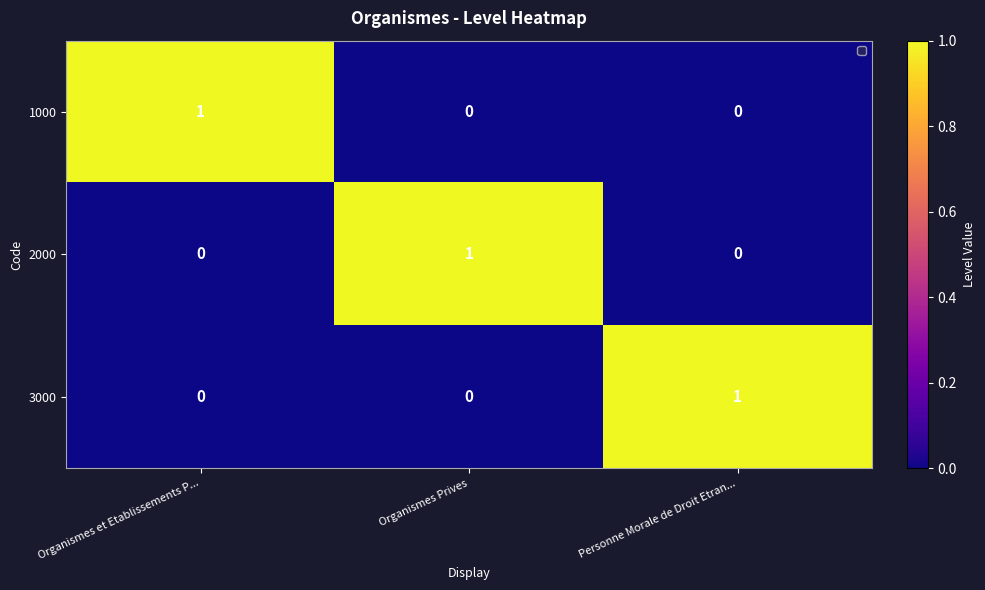

Reading right to left, list all the values displayed in this chart.

1000: 0	0	1
2000: 0	1	0
3000: 1	0	0